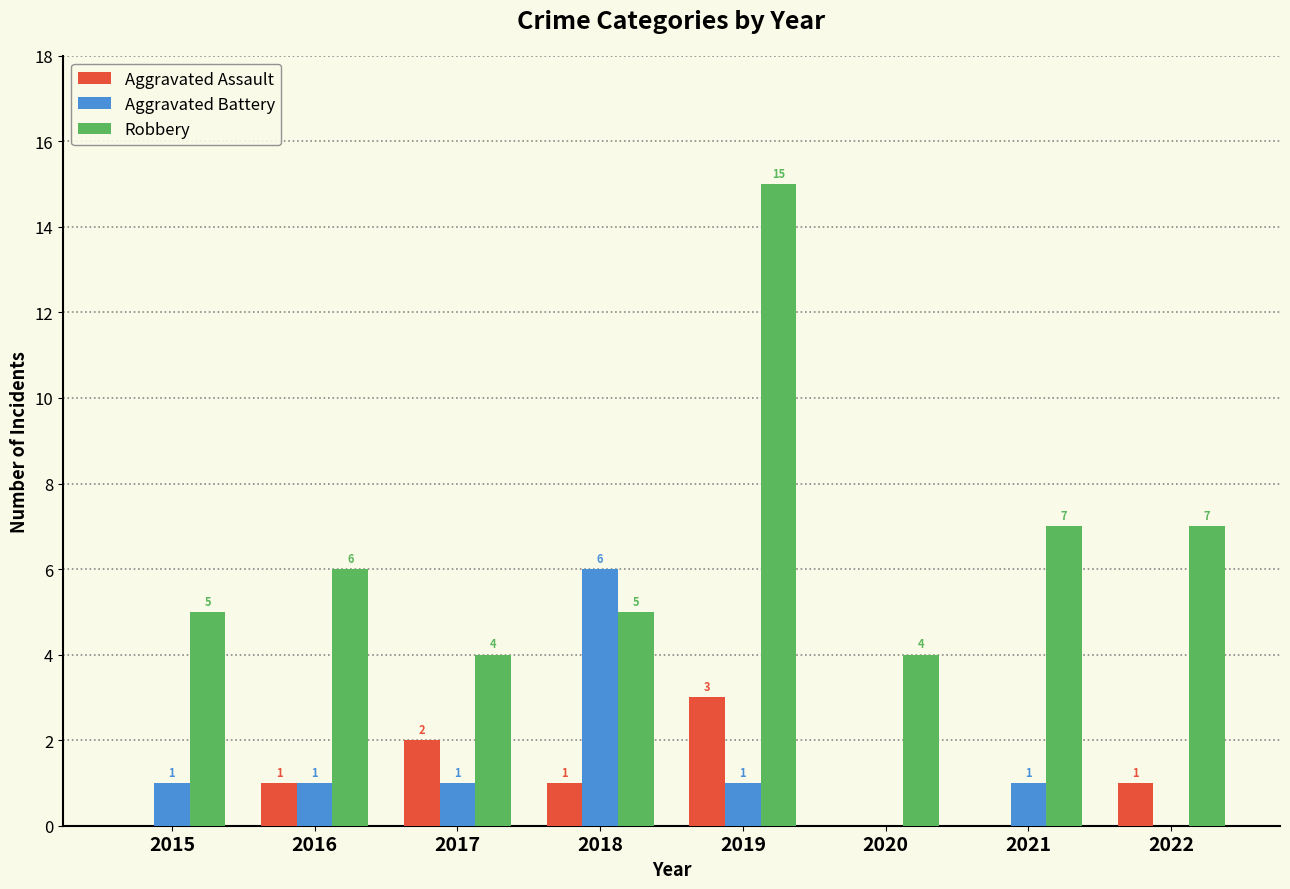

True or false: Aggravated Battery has a value of 9 at 2018.

False